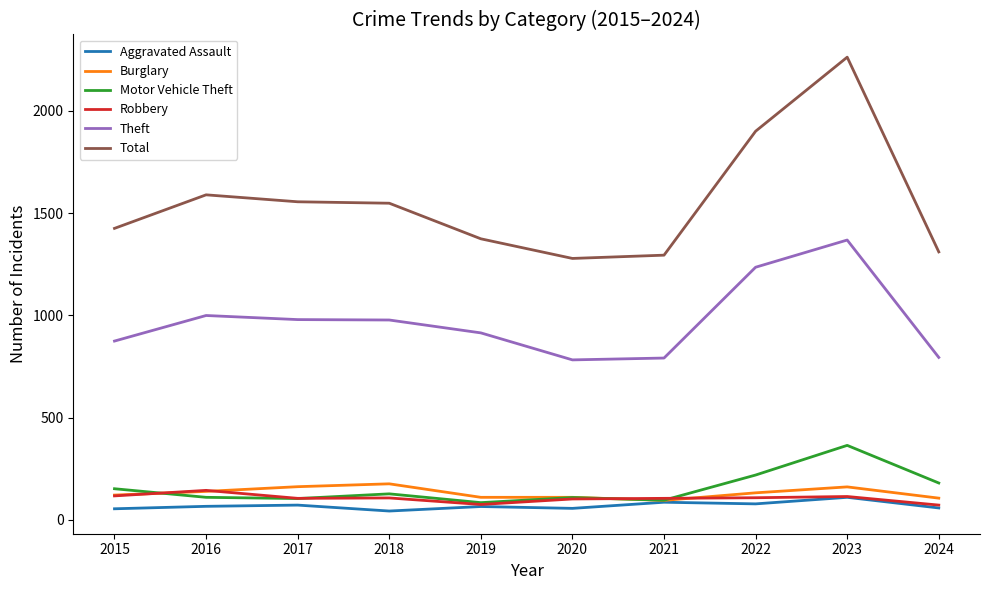

What is the maximum value shown in the chart?

2262